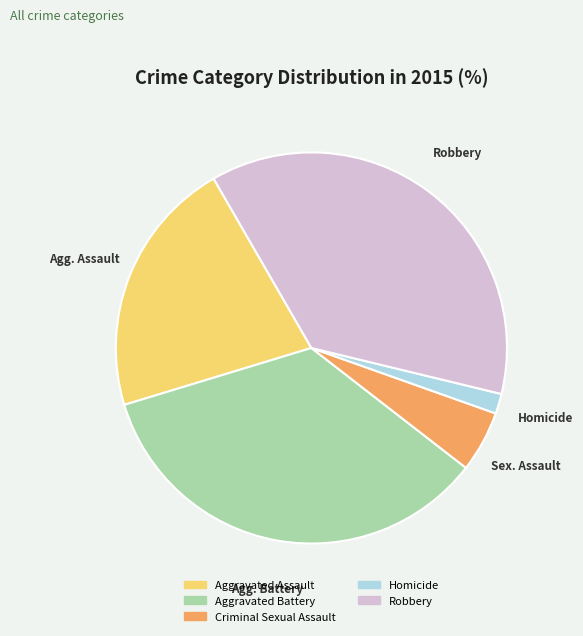

Between Aggravated Battery and Aggravated Assault, which is larger?

Aggravated Battery